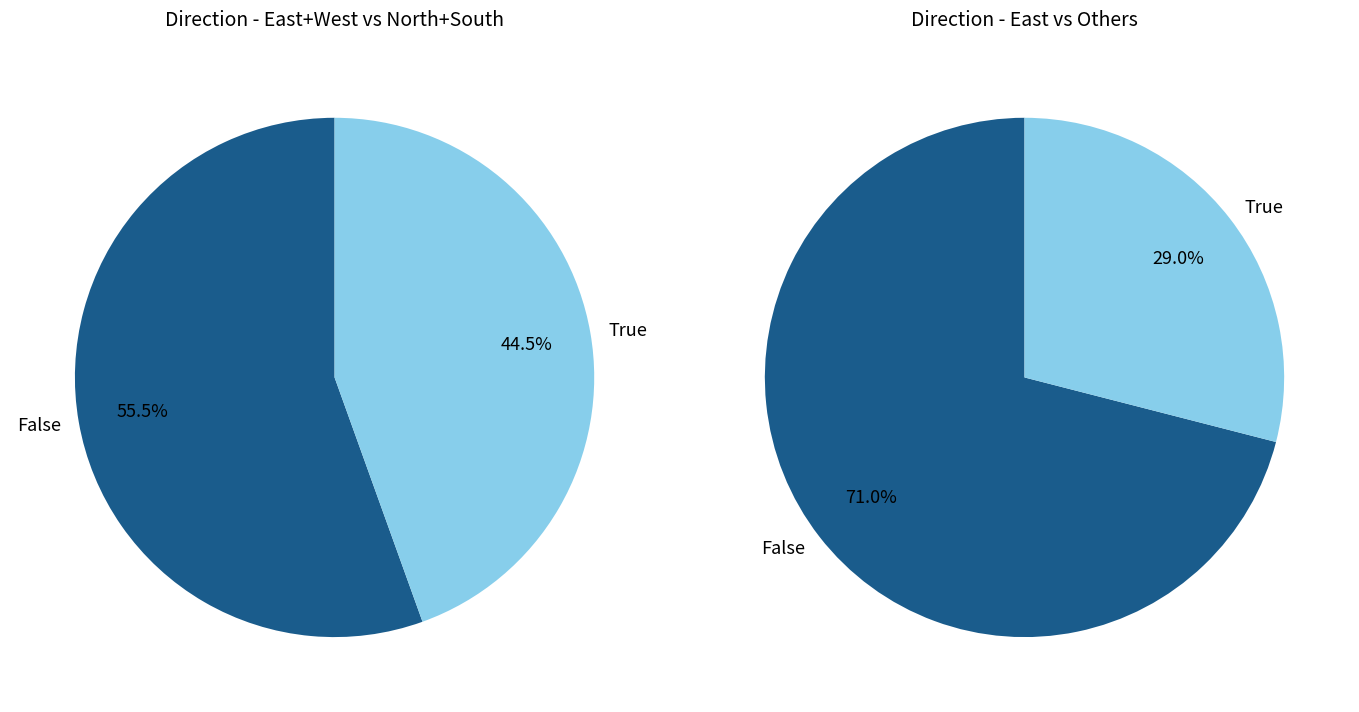

To the nearest percent, what is the combined percentage of South and North?

44%